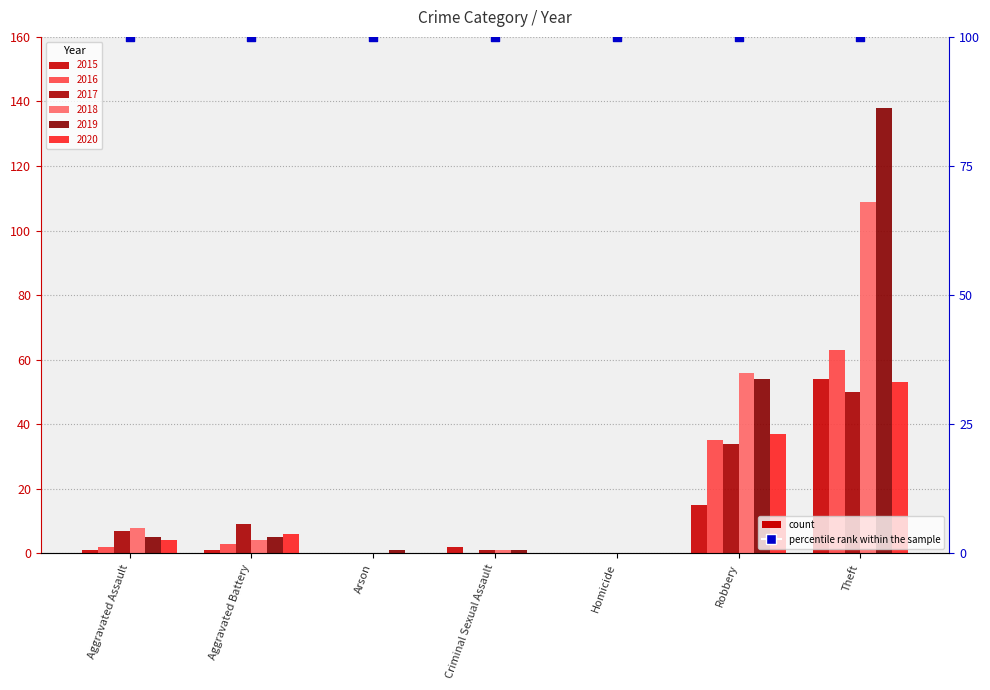

At which category is the sum across all series the highest?

Theft